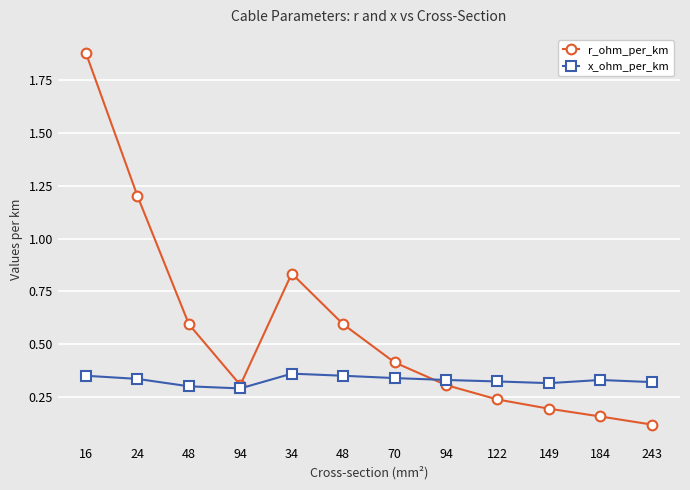

Reading left to right, extract all data points from this chart.

r_ohm_per_km: 16=1.9	24=1.2	48=0.6	94=0.3	34=0.8	48=0.6	70=0.4	94=0.3	122=0.2	149=0.2	184=0.2	243=0.1
x_ohm_per_km: 16=0.3	24=0.3	48=0.3	94=0.3	34=0.4	48=0.3	70=0.3	94=0.3	122=0.3	149=0.3	184=0.3	243=0.3